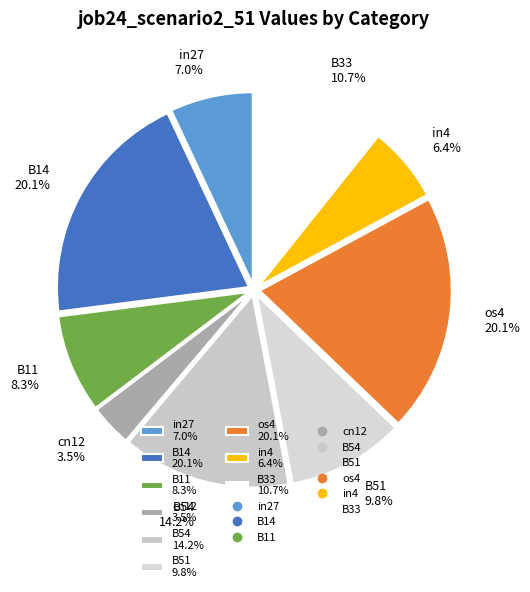

How many slices are in this pie chart?

9